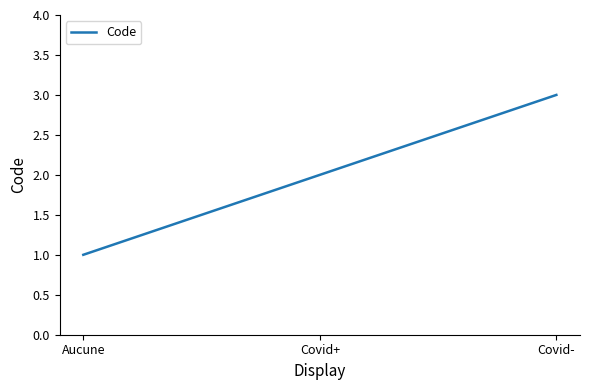

What is the difference between the second highest and minimum values?

1